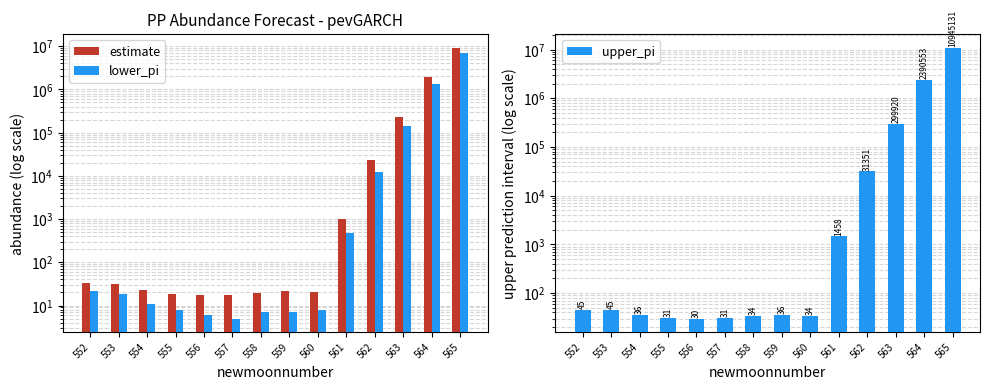

What are all the series names shown in the legend?

estimate, lower_pi, upper_pi